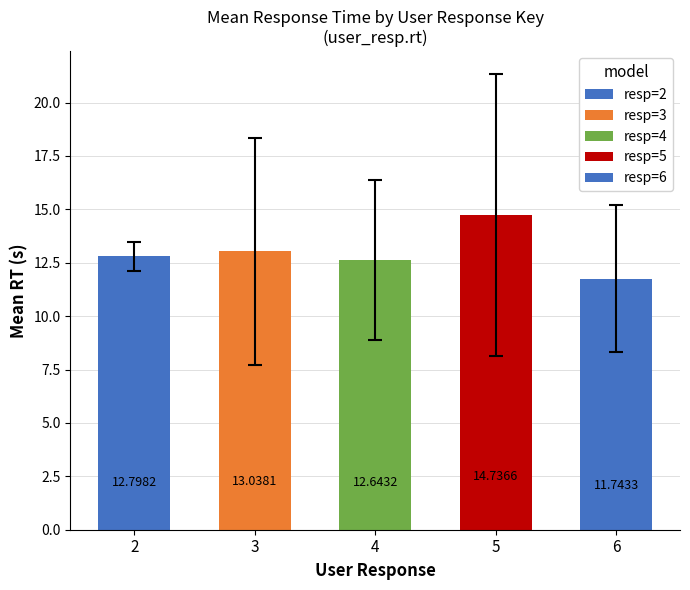

What is the change in value from 4 to 6?

-0.9